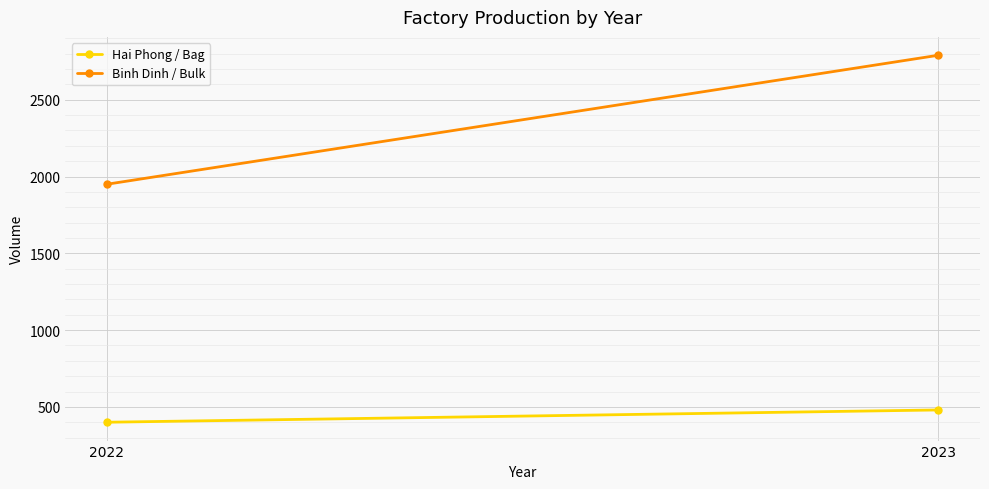

What is the difference between the maximum and minimum values in the Binh Dinh / Bulk series?

840